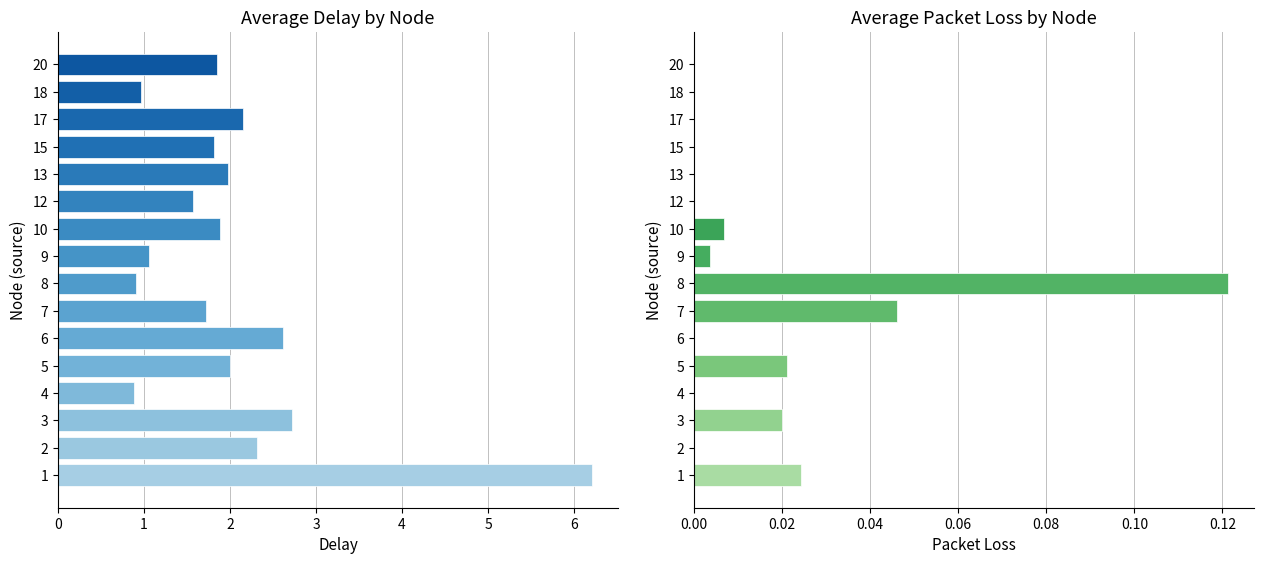

List the series in order of their overall mean, lowest first.

avg_pkloss, avg_delay